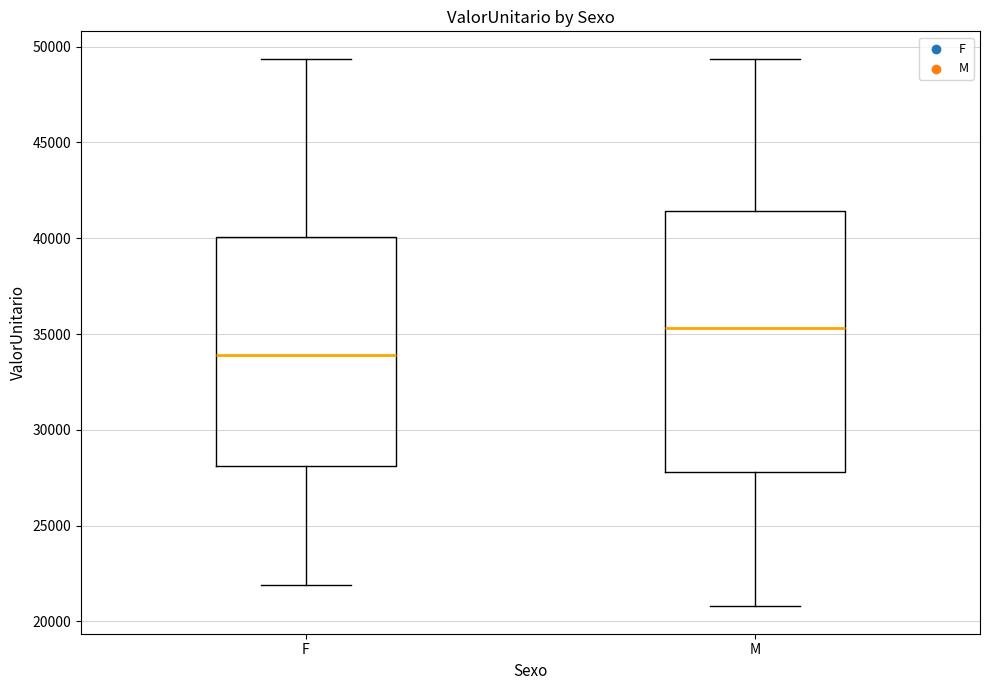

Where does the median line of the box for F sit on the y-axis? The values are not printed on the chart, so give them approximately, as read against the axis.

34000